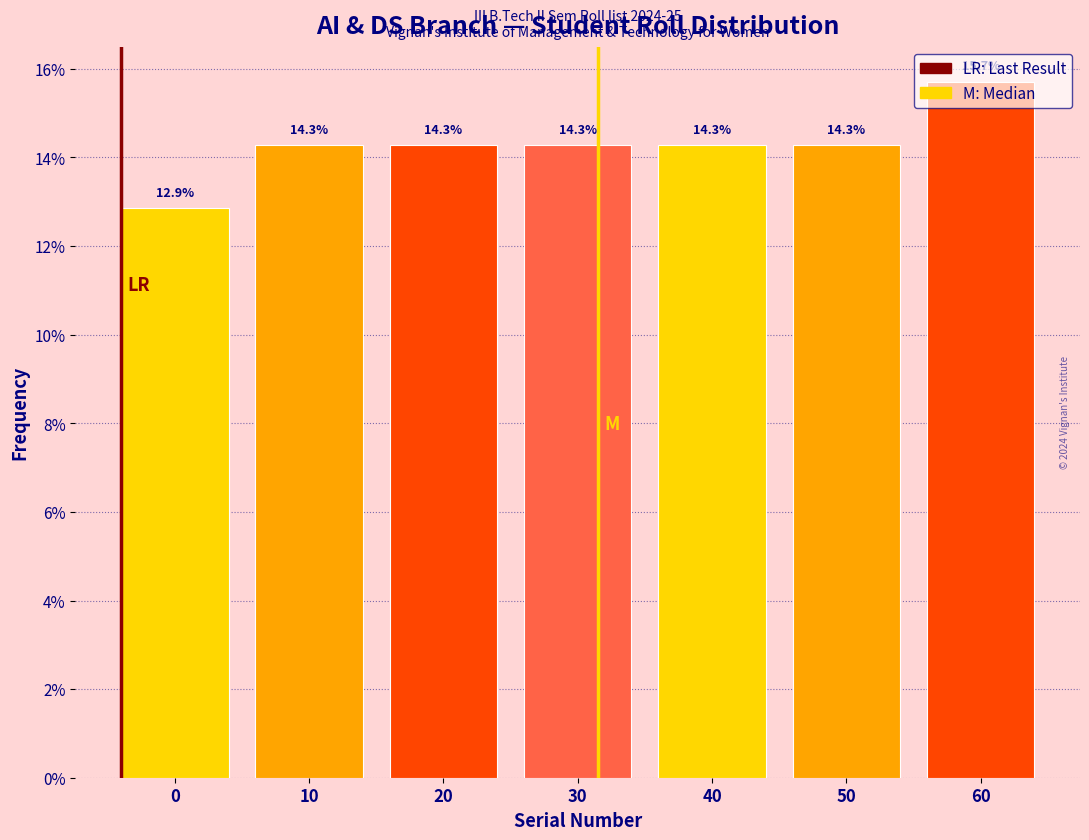

What is the sum of the values at 40 and 20?

28.6